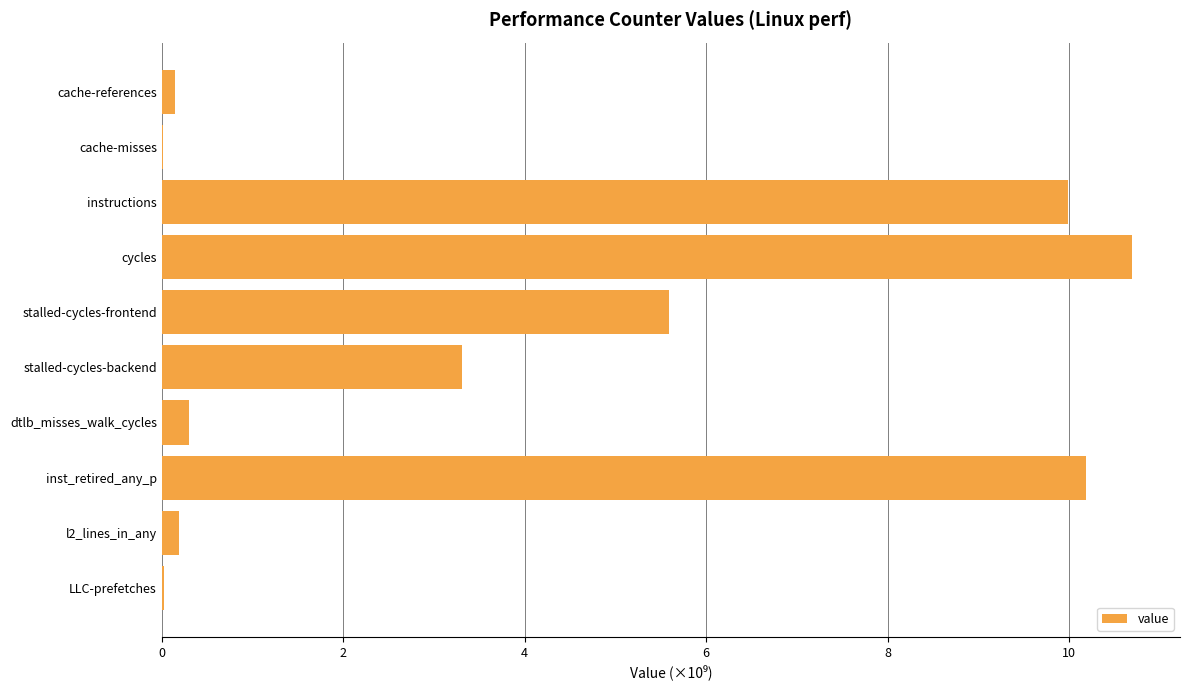

What is the sum of the values at instructions and inst_retired_any_p?

20.2